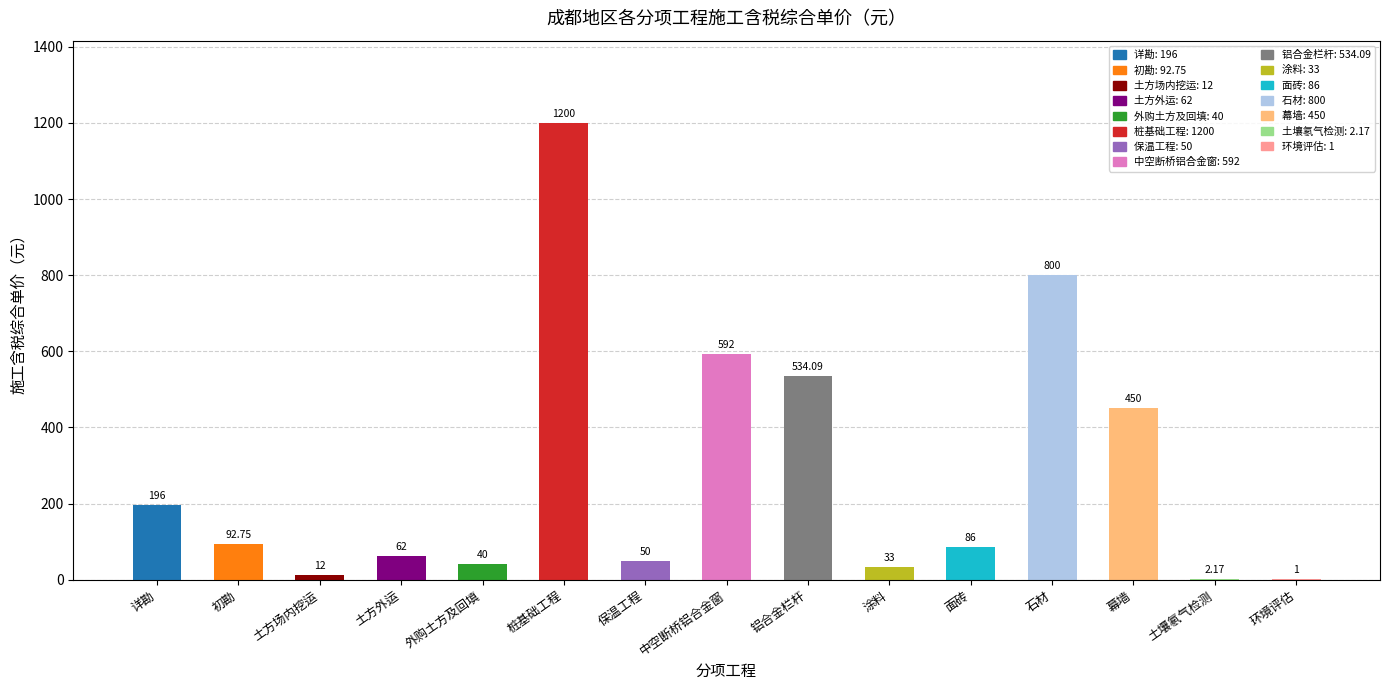

At which label is the value closest to 600?

中空断桥铝合金窗